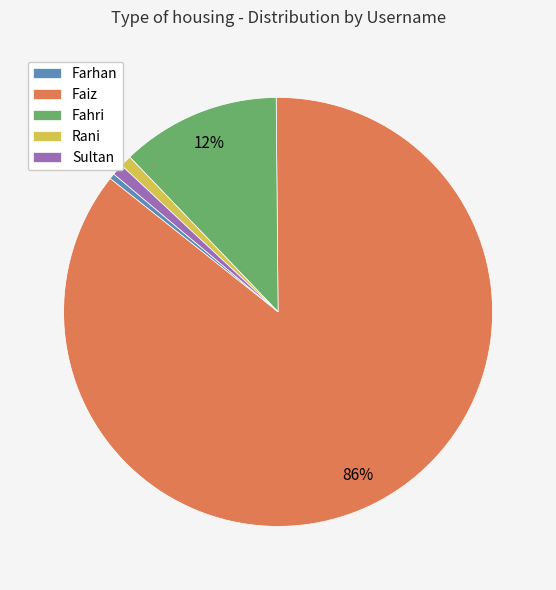

Is it true that Fahri is 25% of the pie?

False